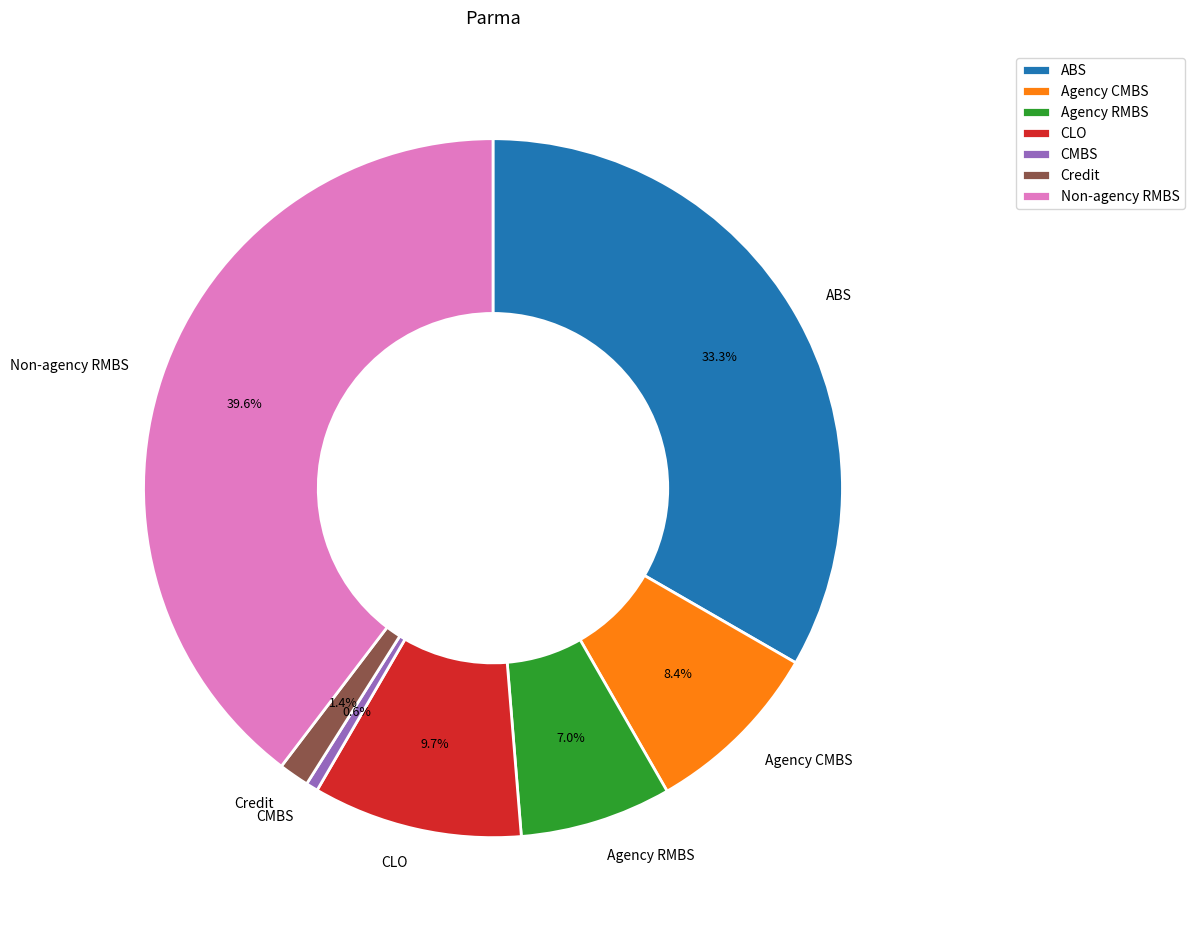

What is the smallest slice in the pie chart?

CMBS